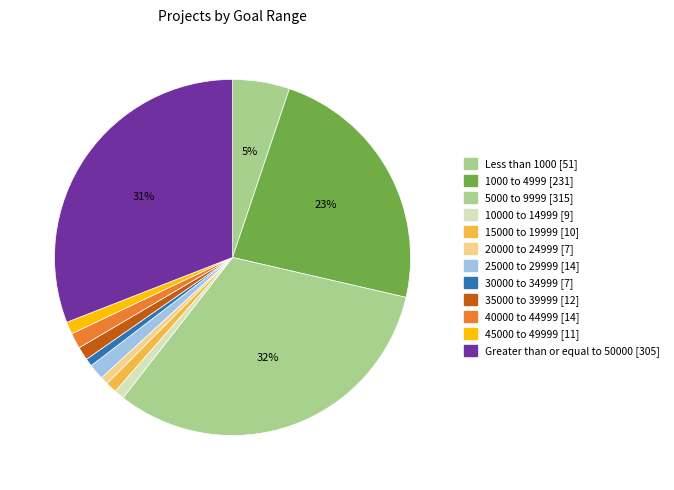

What percentage is the 5000 to 9999 slice, to the nearest percent?

32%